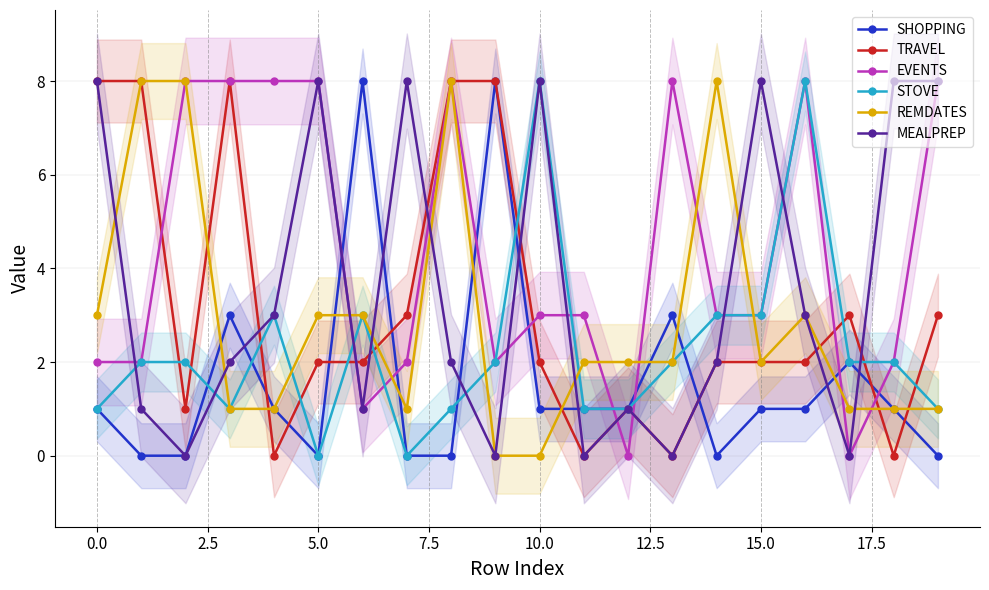

True or false: STOVE has more than 0 points higher than both neighbors.

True